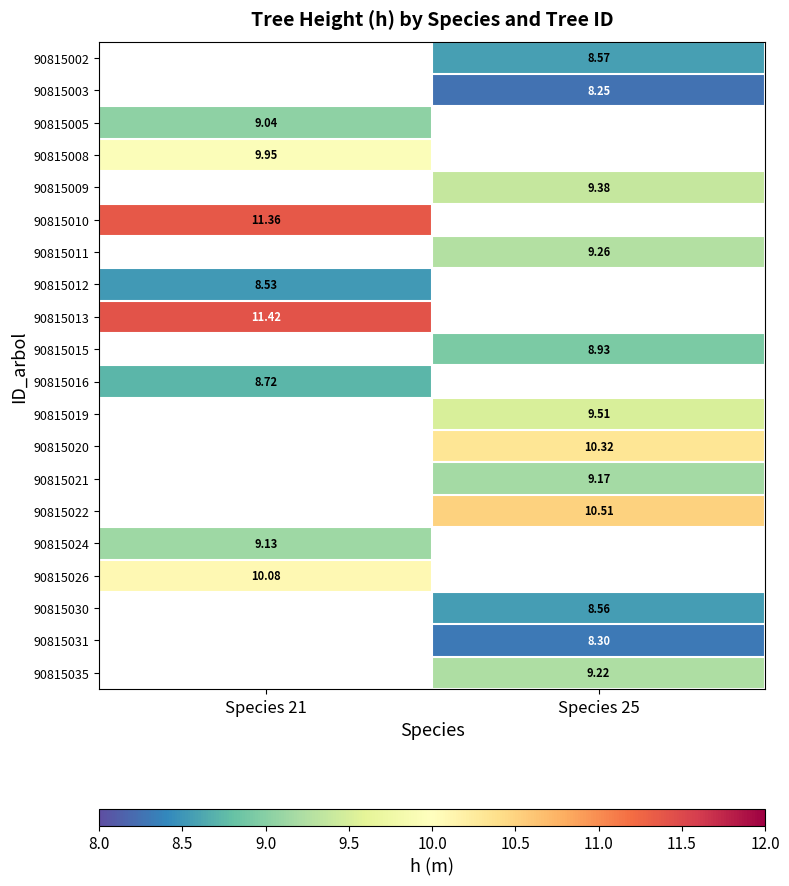

Is the value of 90815012 at Species 21 greater than the value of 90815003 at Species 25?

Yes